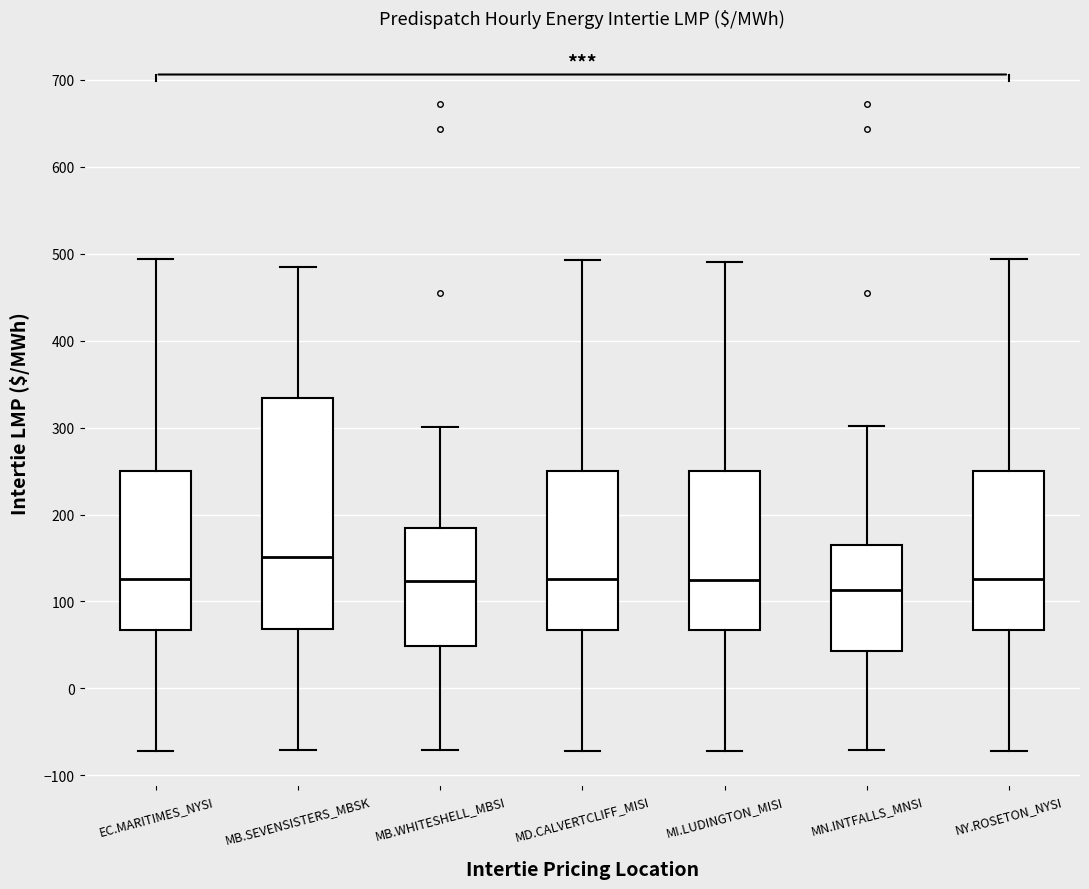

Which box has the highest median line?

MB.SEVENSISTERS_MBSK